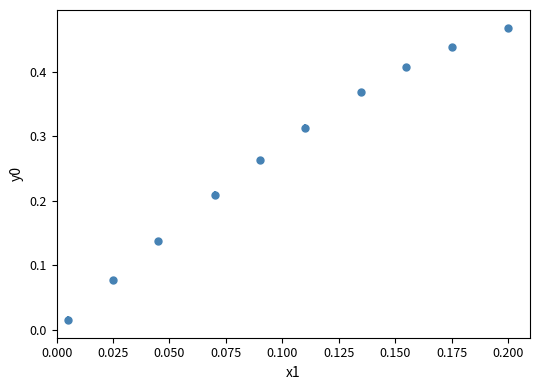

True or false: the data has more than 2 interior local peaks.

False